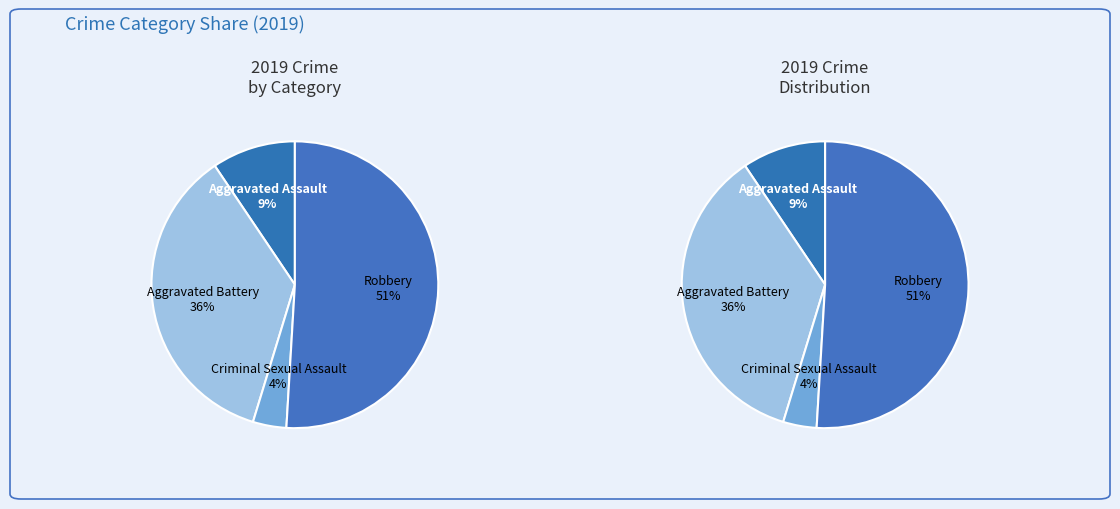

The Aggravated Battery slice represents 36% of the pie. True or false?

True